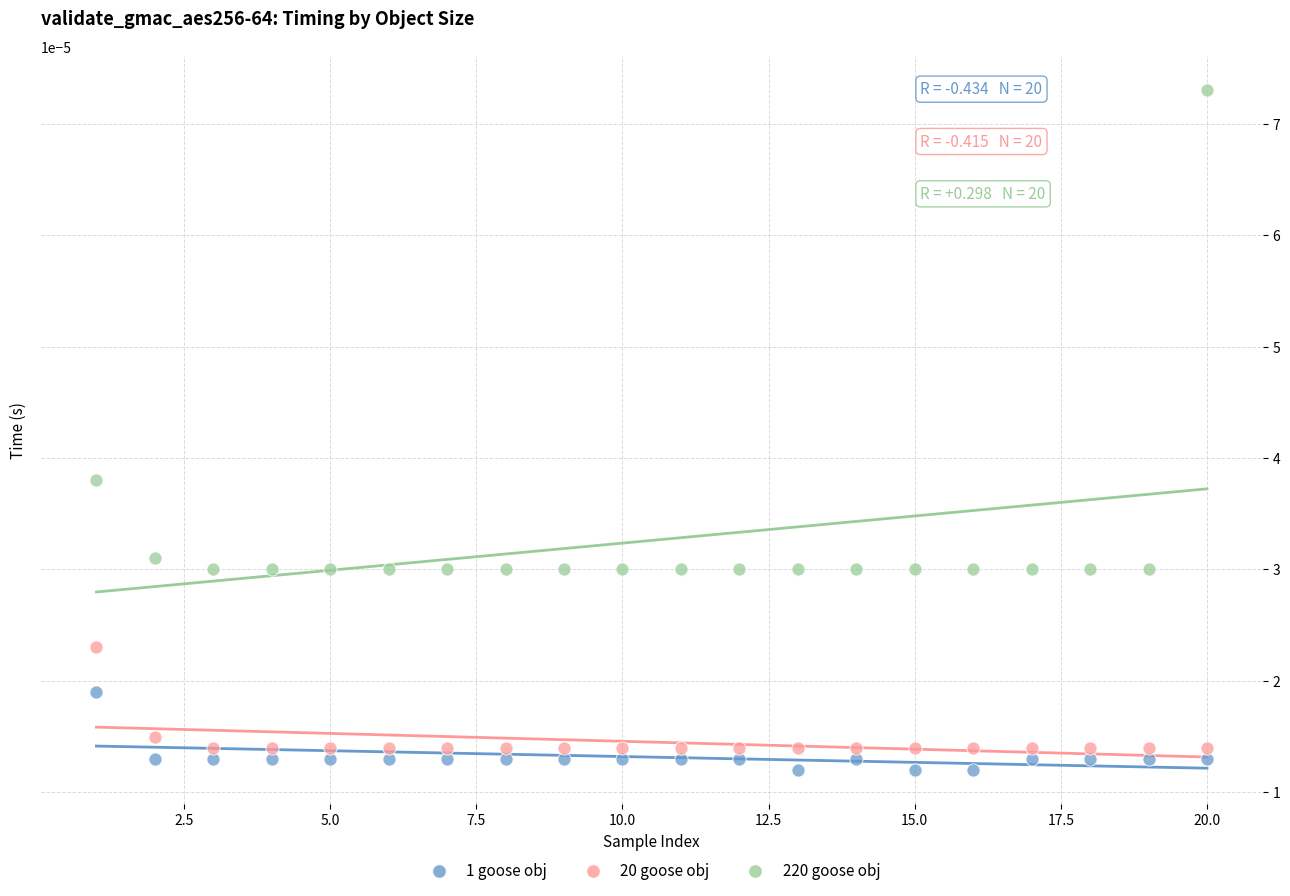

Across all data points, what is the range of X values (max minus min)?

19.0